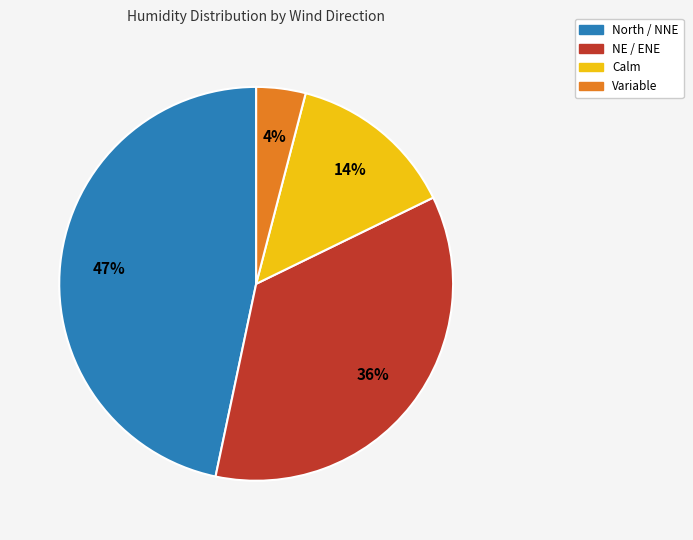

To the nearest percent, what is the difference between the largest and smallest slice percentages?

43%